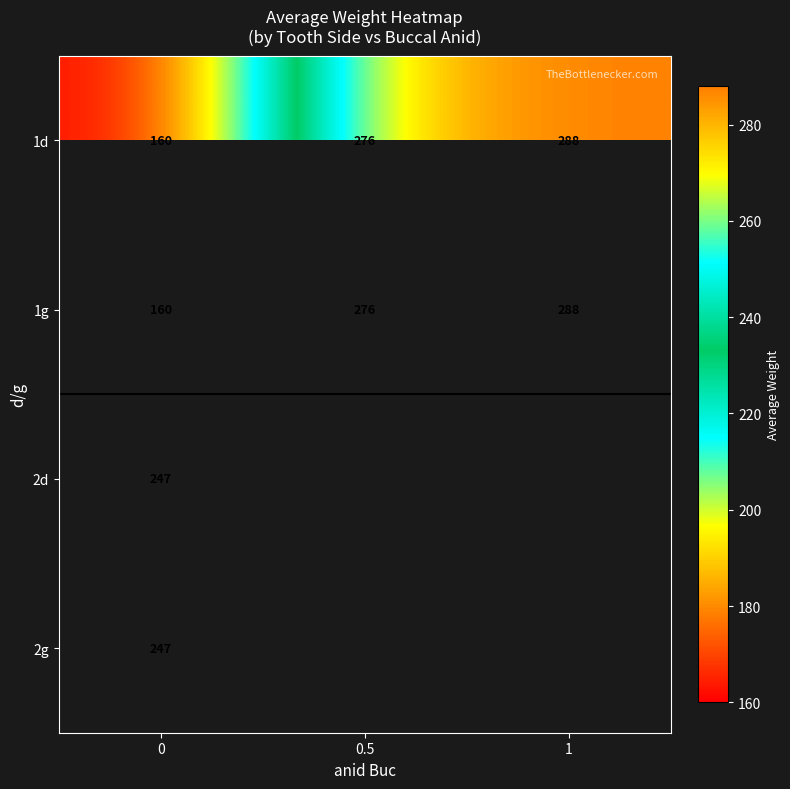

At which label is 1d closest to 224?

0.5